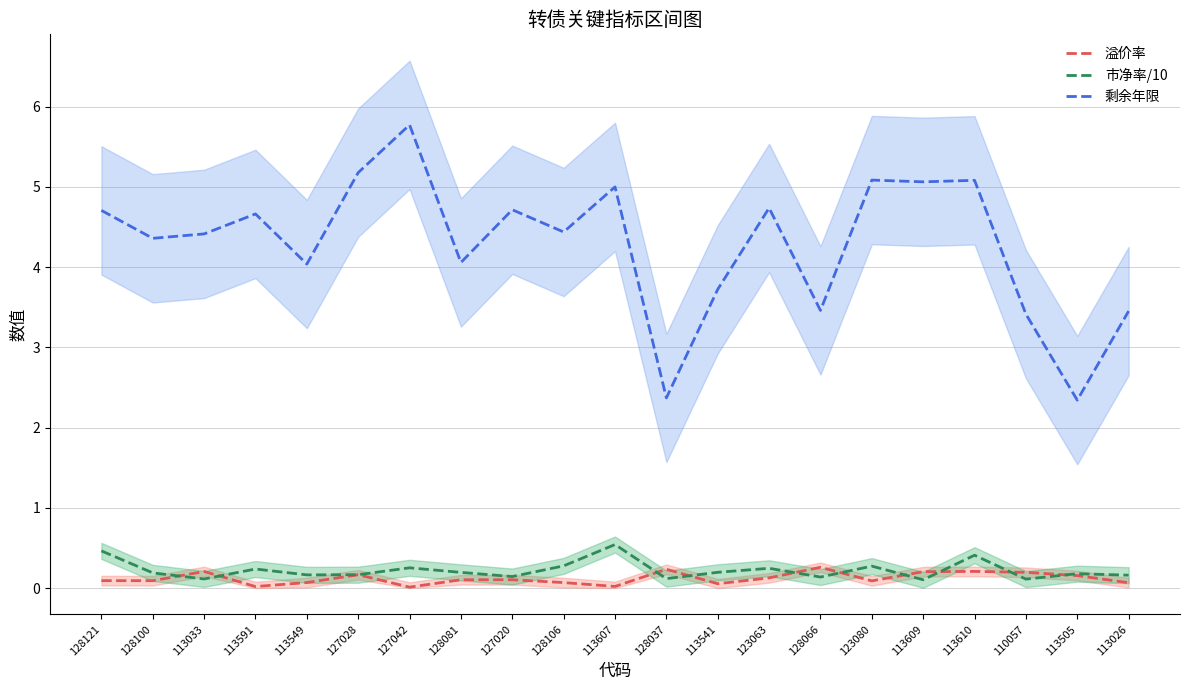

Does the chart have visible grid lines?

Yes